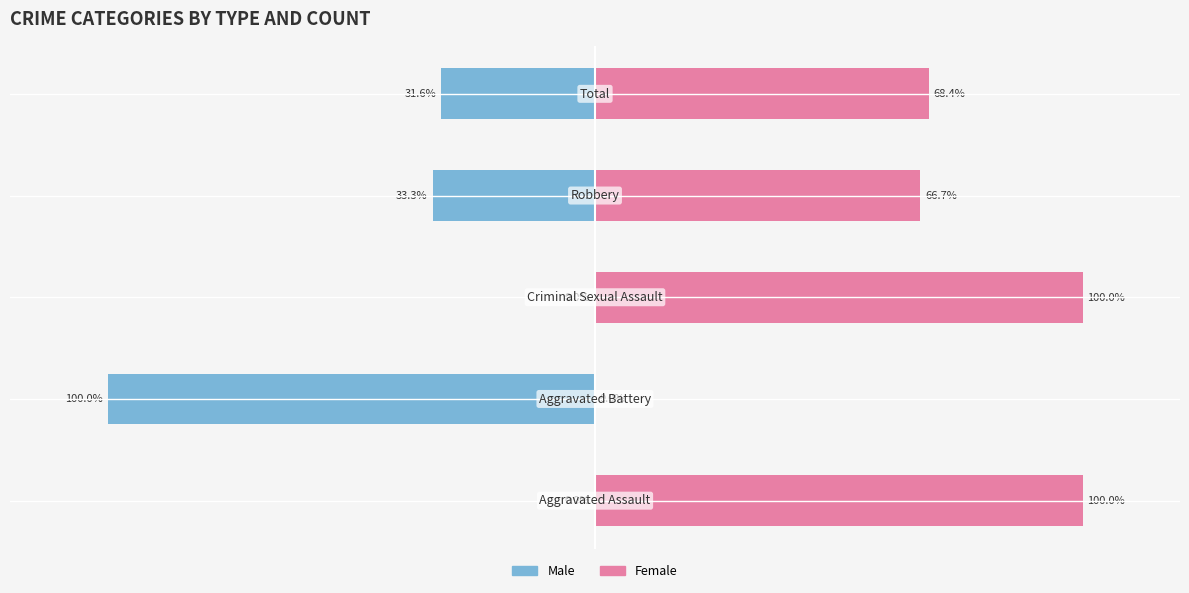

Rank the categories by Female value from lowest to highest.

1, 3, 4, 0, 2